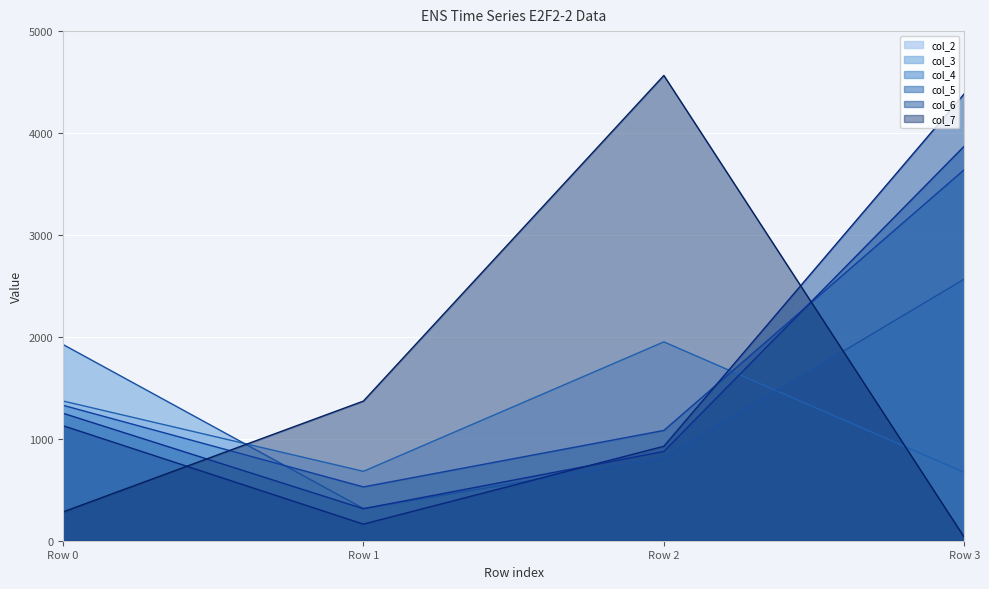

What is the maximum value shown in the chart?

4565